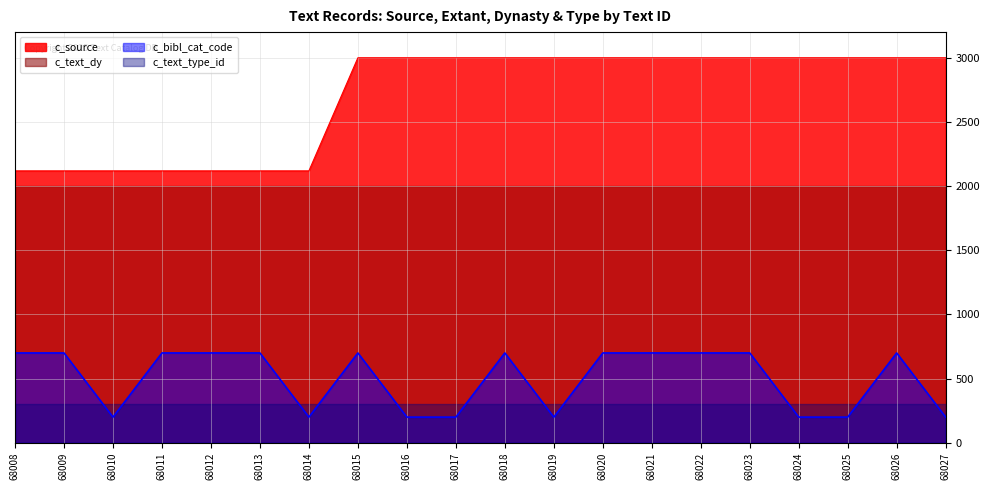

How many lines are shown in the chart?

4